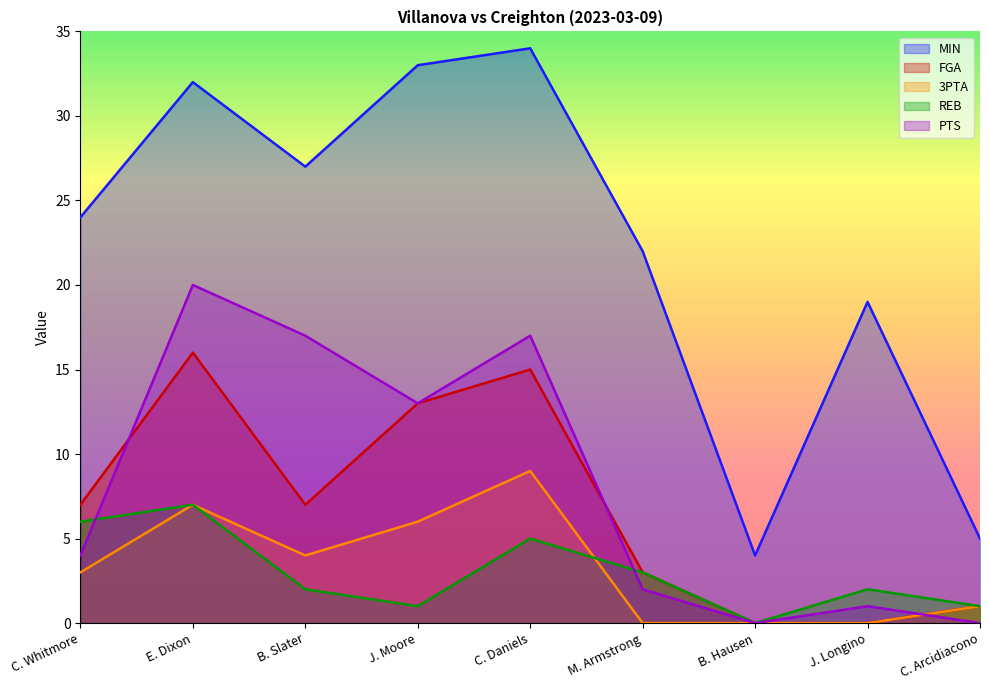

How many lines are shown in the chart?

5